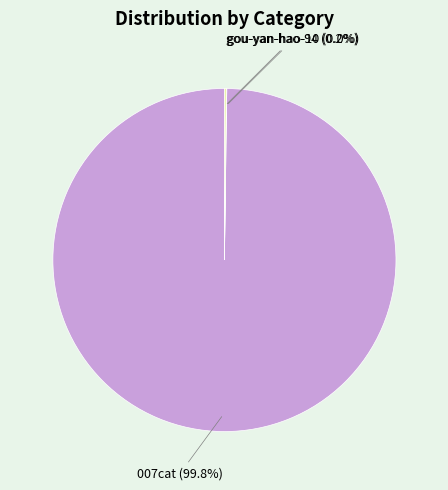

To the nearest percent, what is the average slice percentage?

33%